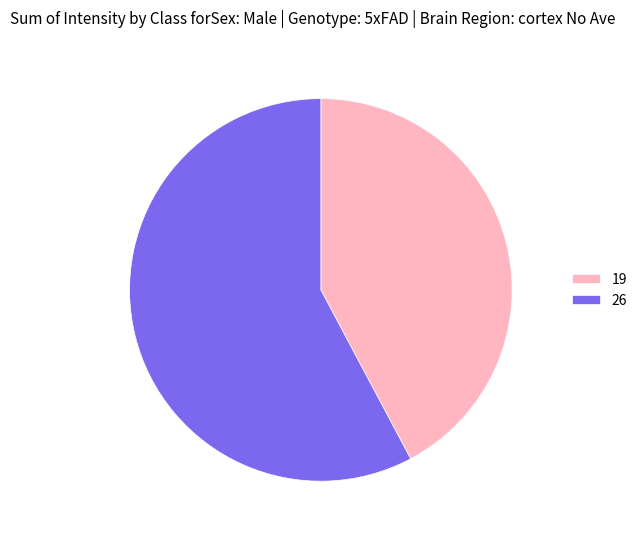

Count the number of slices in the pie.

2